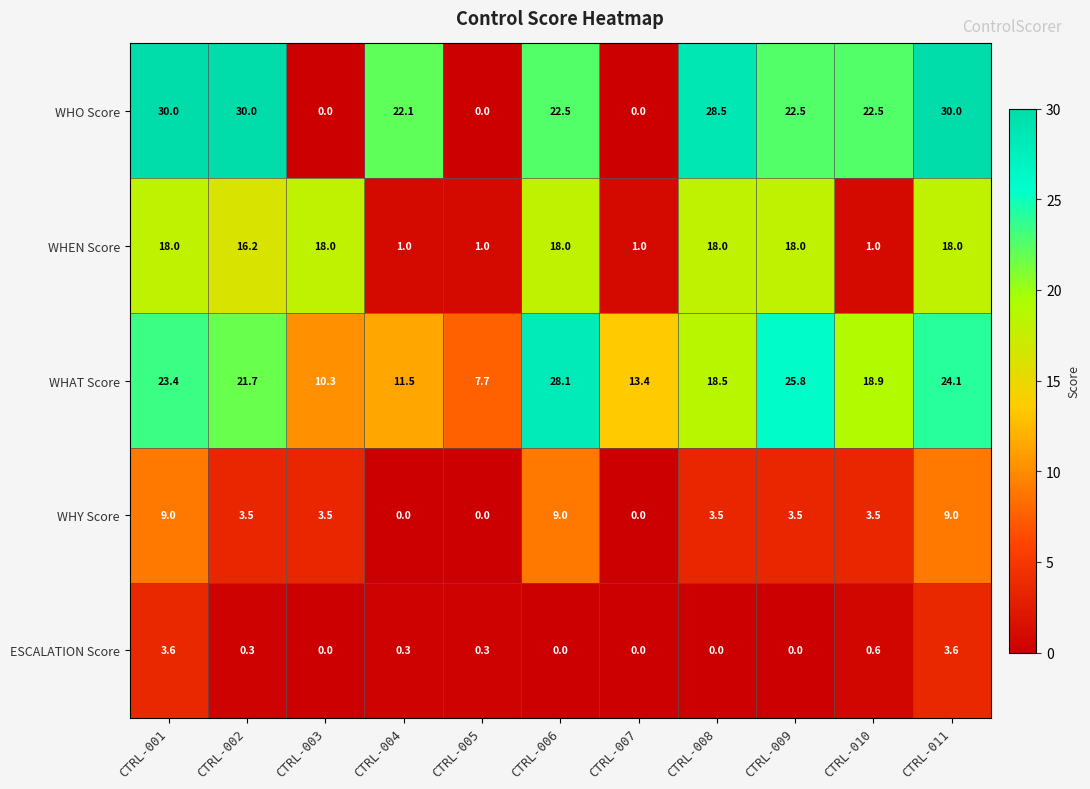

How many distinct data groups are displayed?

5